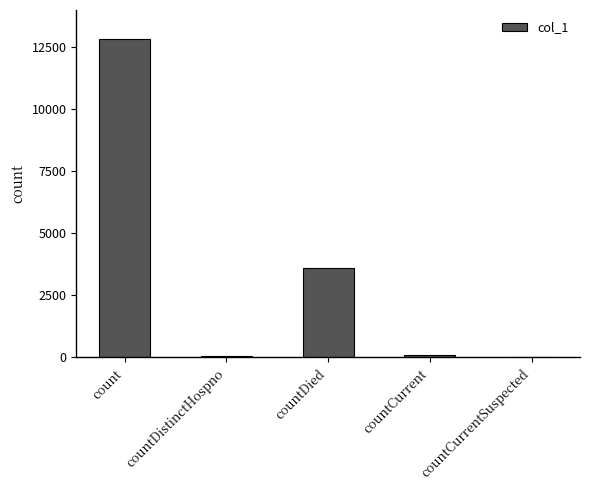

The chart shows a value of 5262 at count. True or false?

False